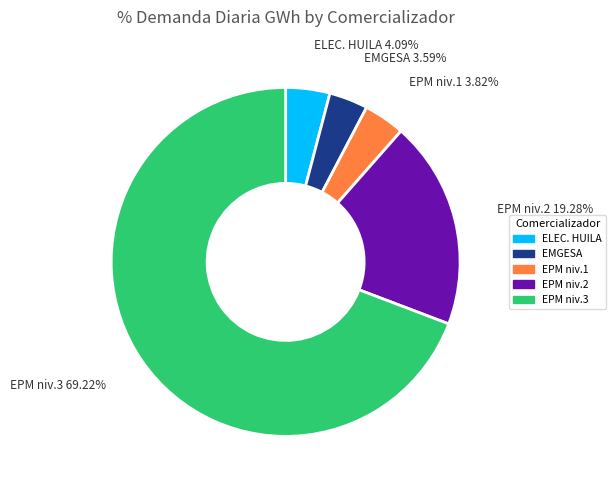

Is there a majority slice in this chart?

Yes